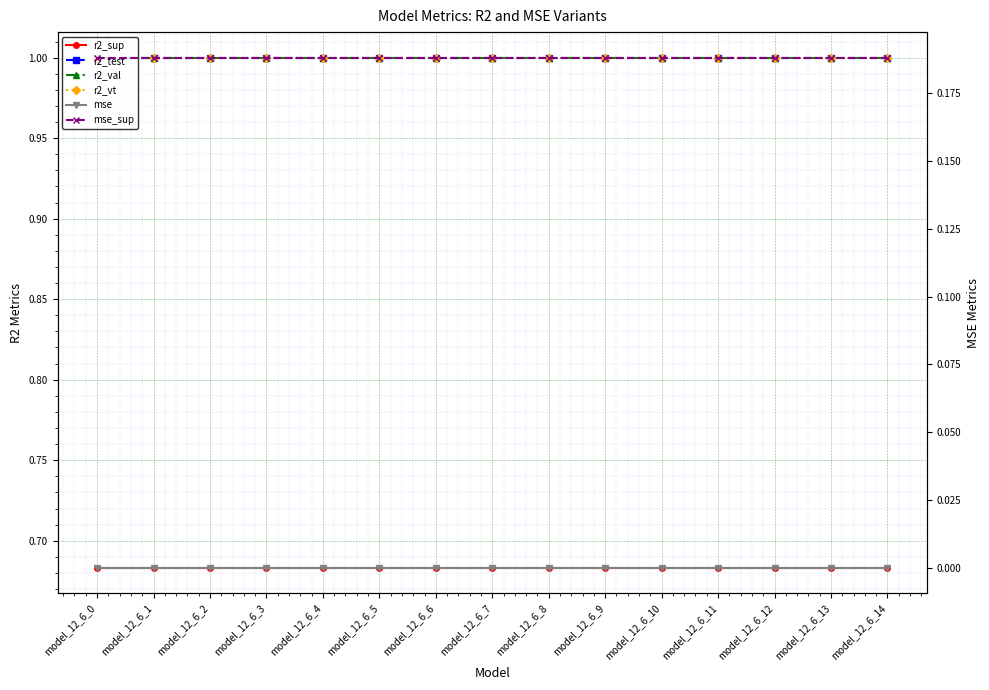

The r2_test series shows 0.6 at model_12_6_4. True or false?

False